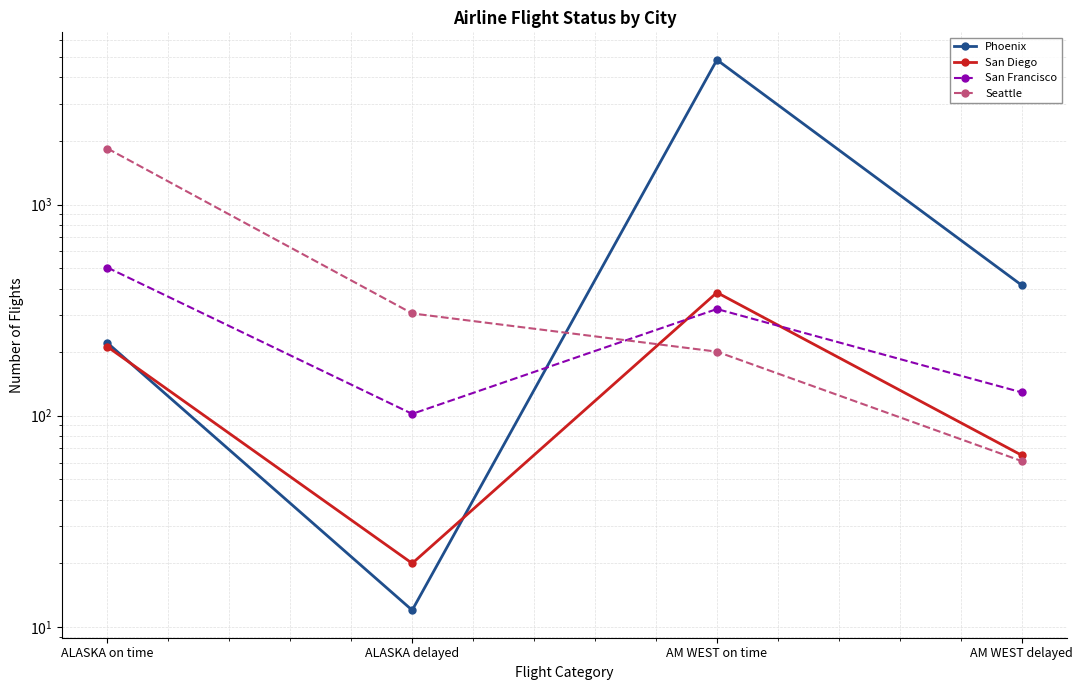

The Seattle series shows 514 at ALASKA on time. True or false?

False